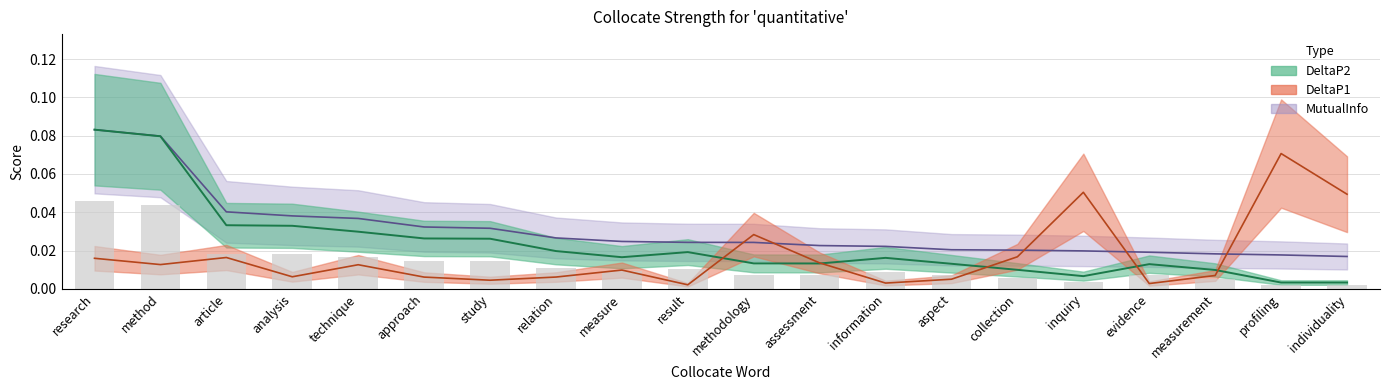

What is the label of the 12th bar from the right?

measure